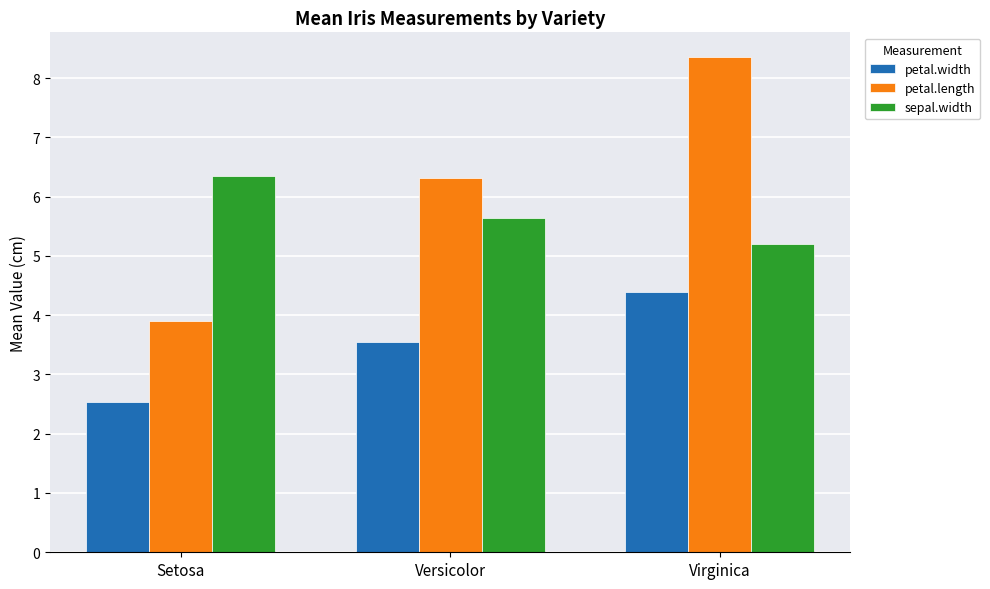

At which label is petal.width closest to 3?

Setosa